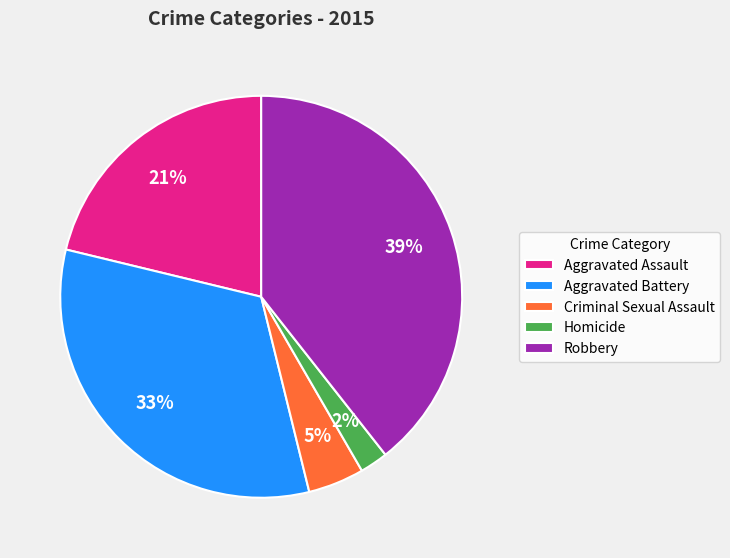

What is the largest slice in the pie chart?

Robbery